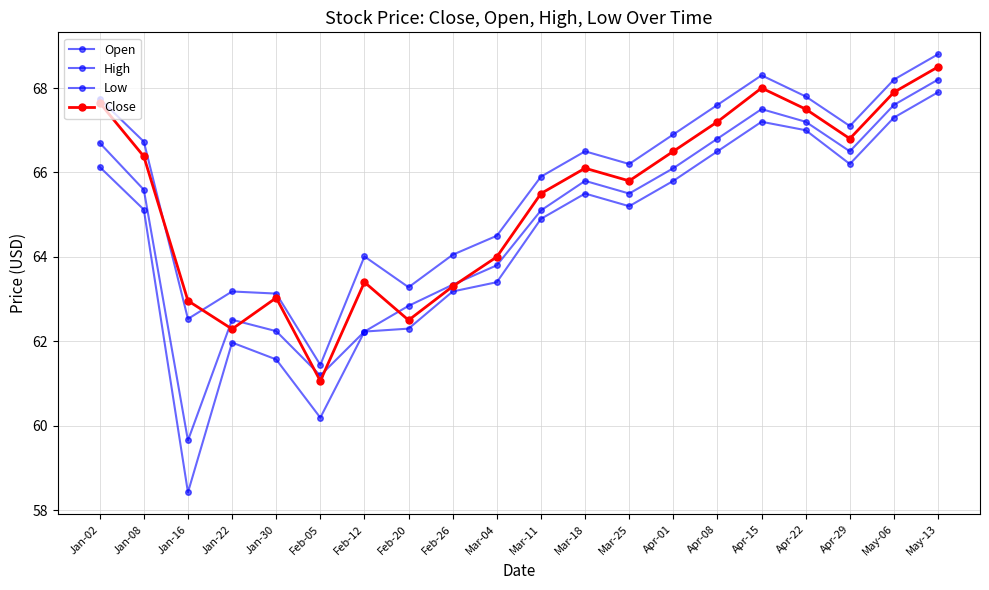

True or false: High and Close intersect in this chart.

True